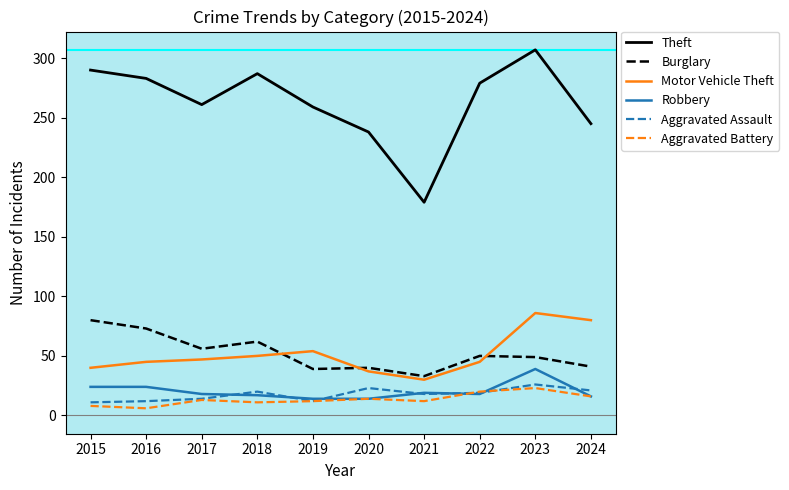

True or false: Aggravated Assault has more than 1 points higher than both neighbors.

True